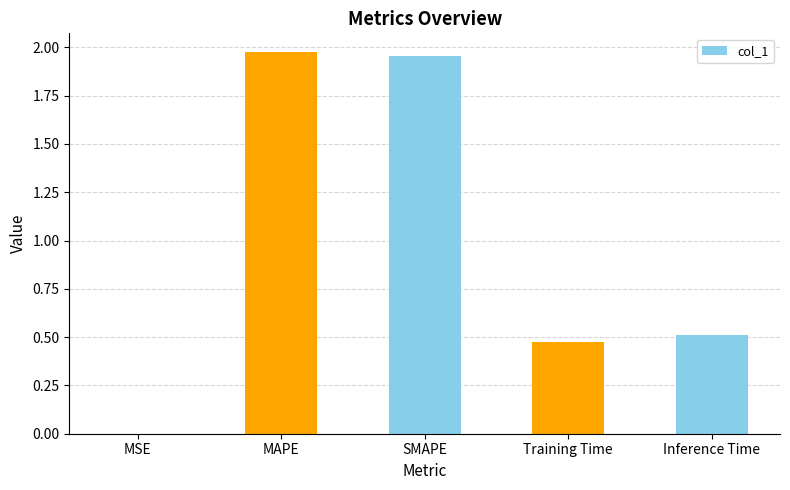

The chart shows a value of 0.5 at Training Time. True or false?

True